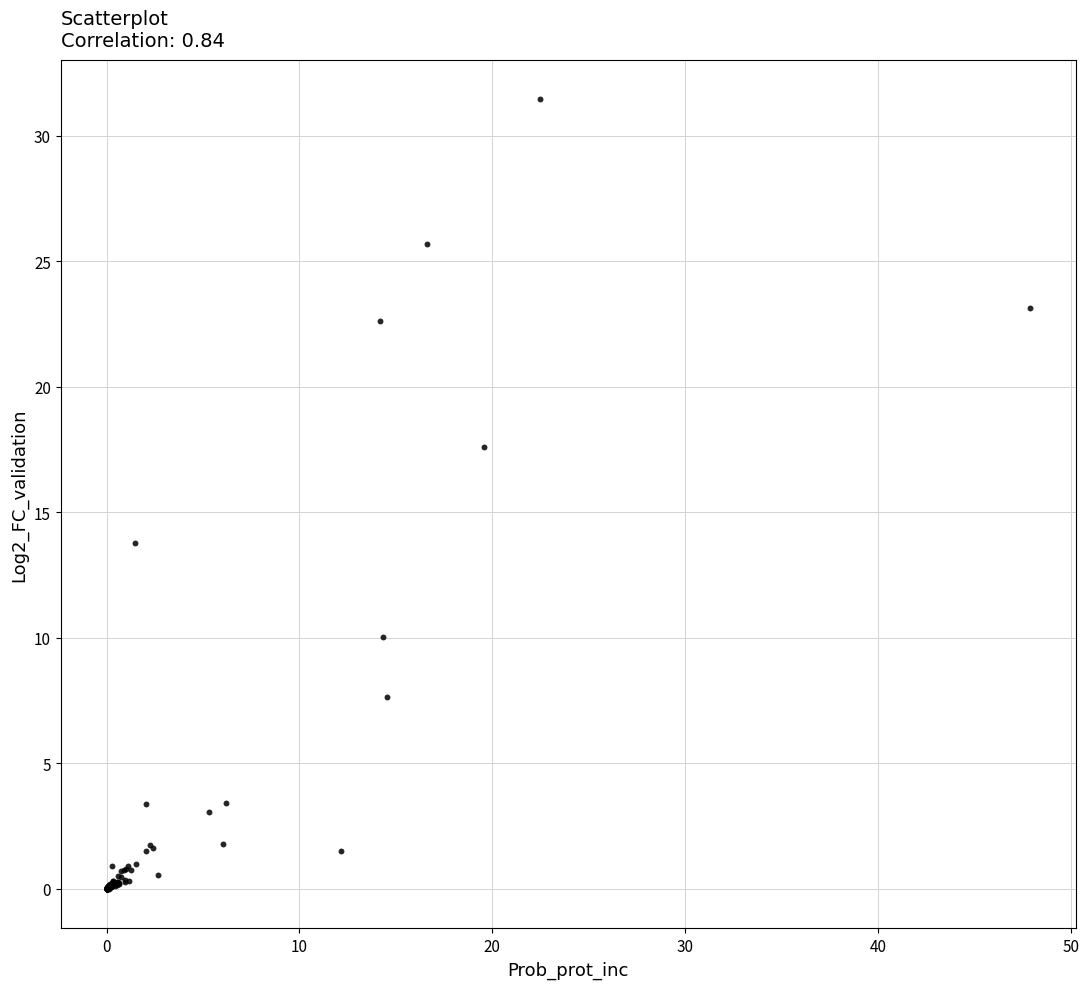

What Y value in the scatter plot is closest to 15?

13.8